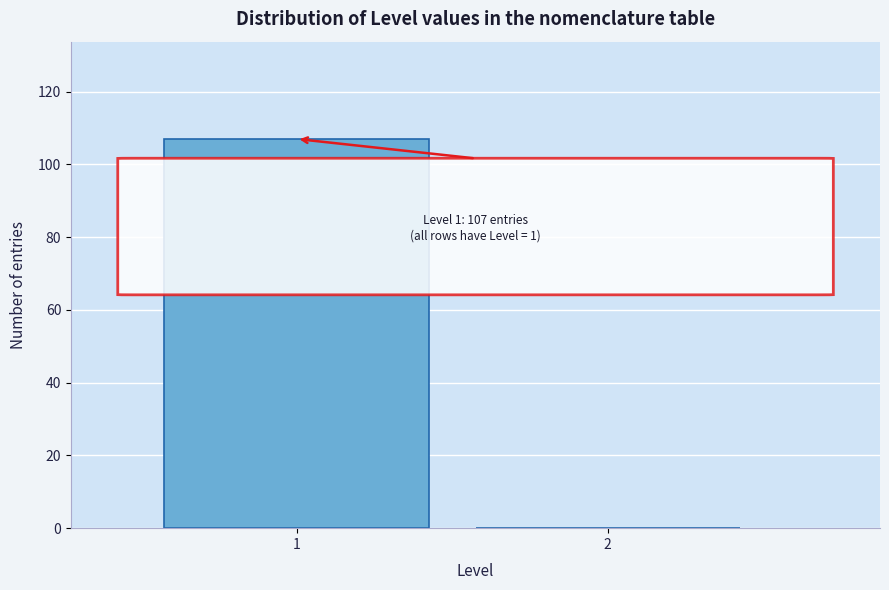

Reading right to left, extract all data points from this chart.

2=0	1=107